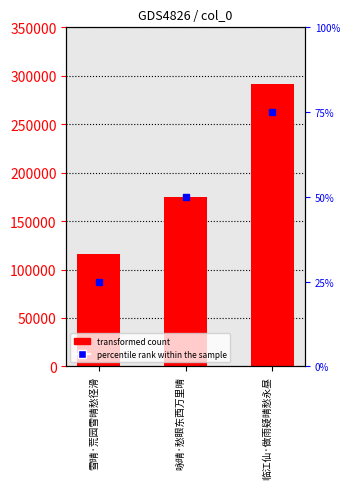

How many data points are above 174852?

1